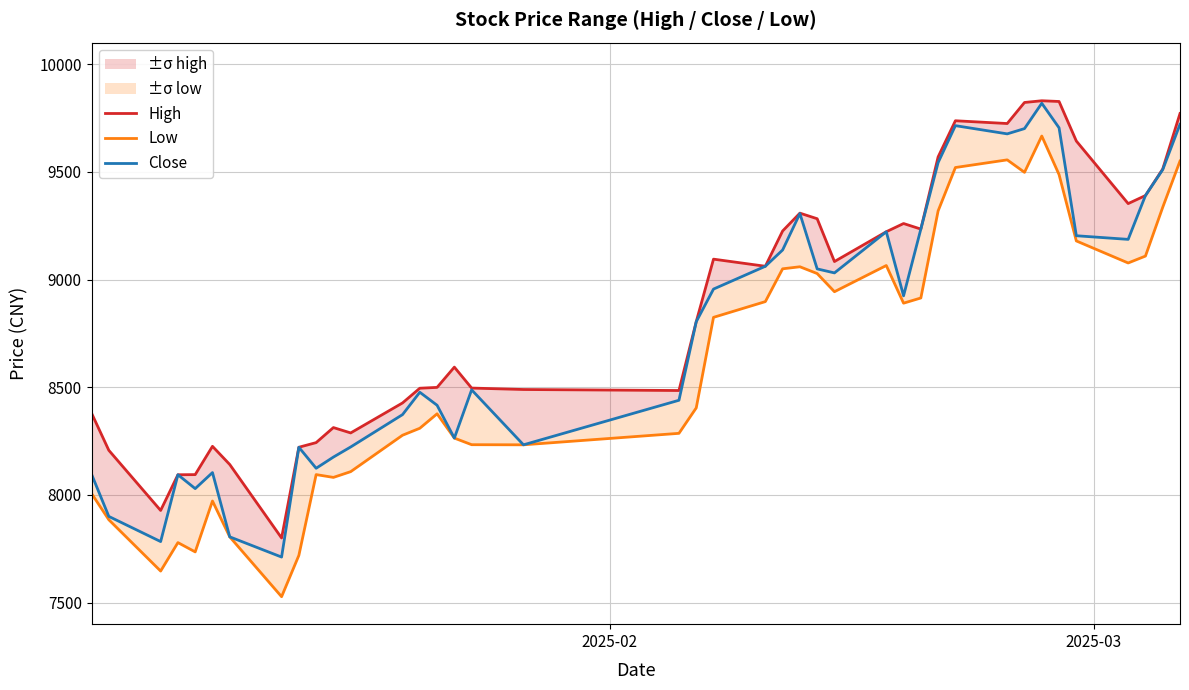

What is the value of the Close point at the 34th from the left?

9818.5